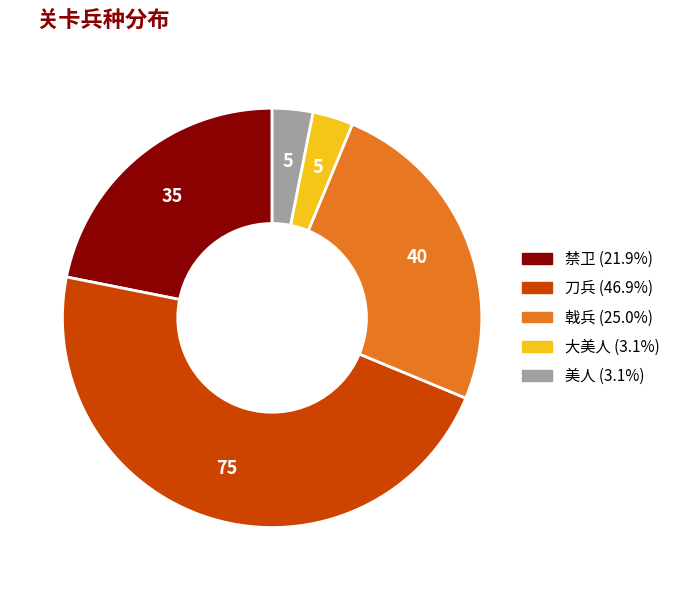

Is it true that 禁卫 is 33% of the pie?

False